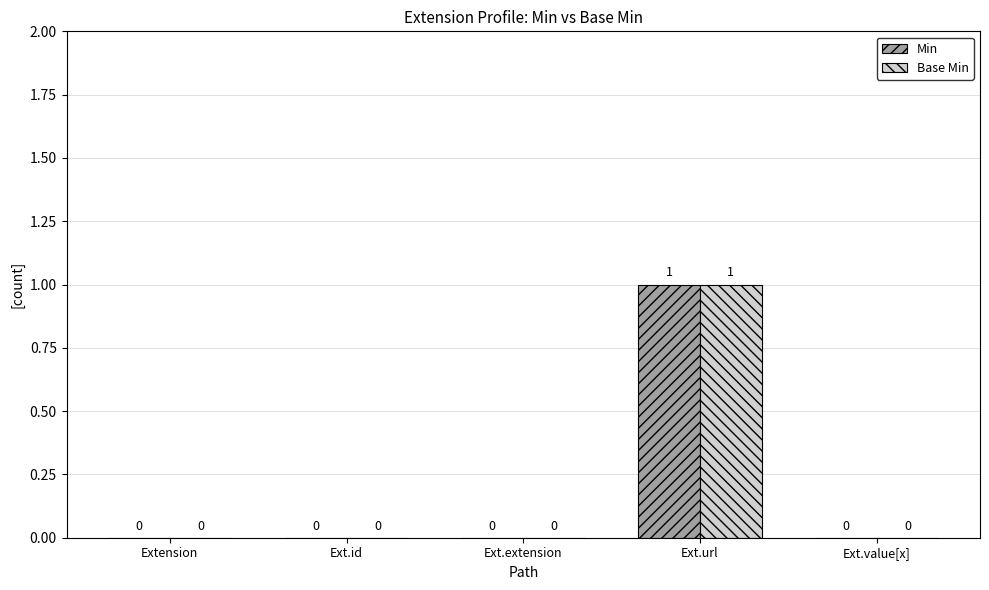

At which category is the sum across all series the highest?

Ext.url